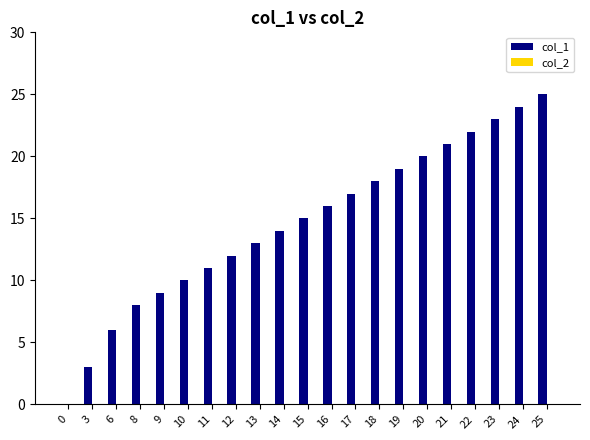

Are the bars horizontal?

No